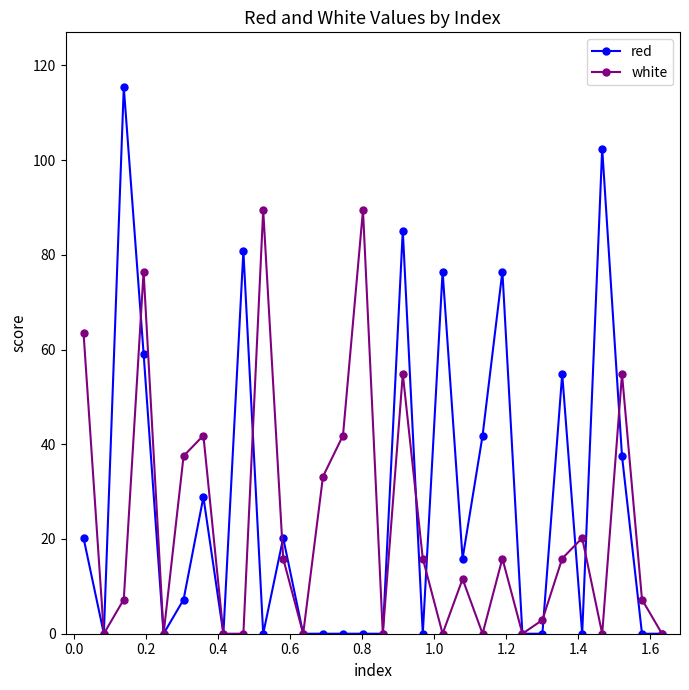

What are all the series names shown in the legend?

red, white